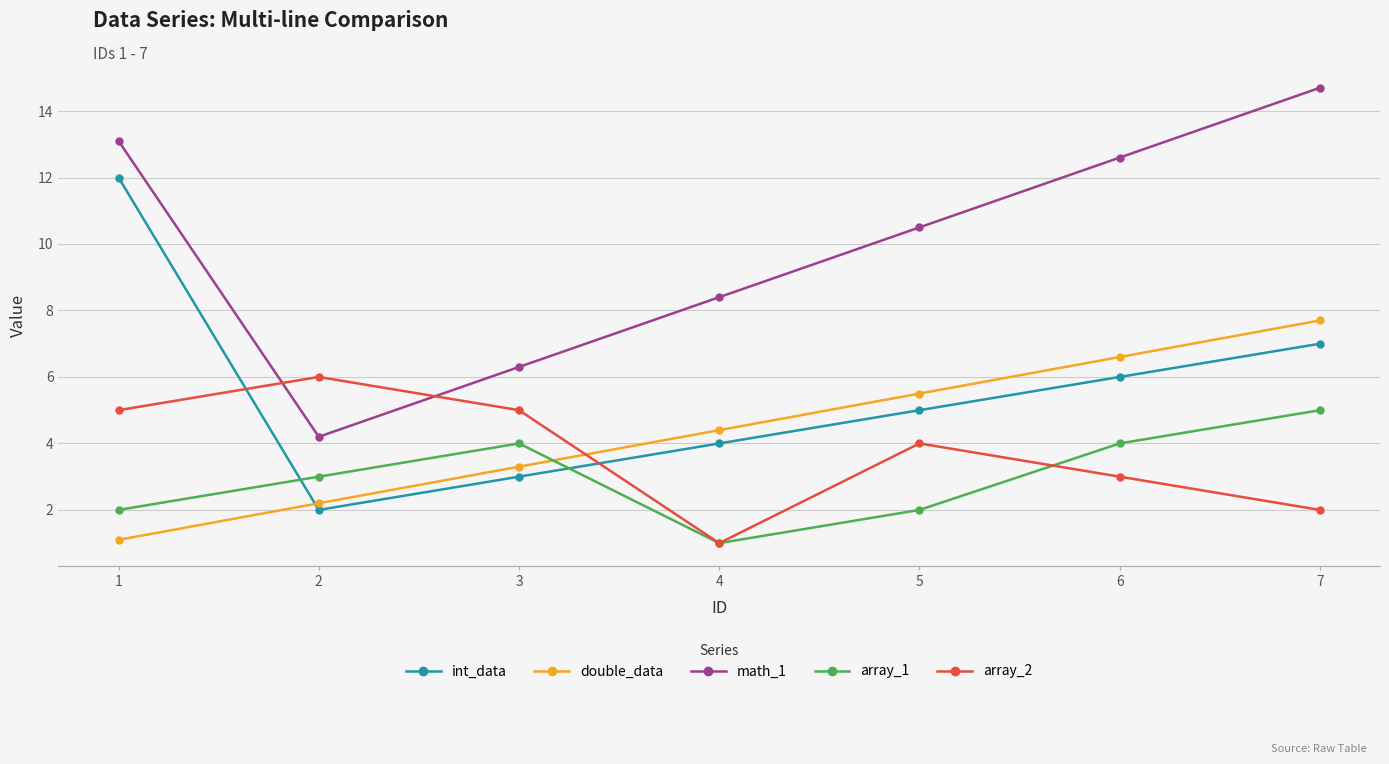

Reading left to right, extract all data points from this chart.

int_data: 1=12.0	2=2.0	3=3.0	4=4.0	5=5.0	6=6.0	7=7.0
double_data: 1=1.1	2=2.2	3=3.3	4=4.4	5=5.5	6=6.6	7=7.7
math_1: 1=13.1	2=4.2	3=6.3	4=8.4	5=10.5	6=12.6	7=14.7
array_1: 1=2.0	2=3.0	3=4.0	4=1.0	5=2.0	6=4.0	7=5.0
array_2: 1=5.0	2=6.0	3=5.0	4=1.0	5=4.0	6=3.0	7=2.0